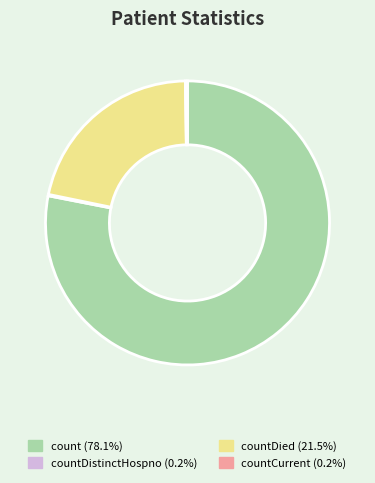

Is there any slice that represents more than half of the pie?

Yes